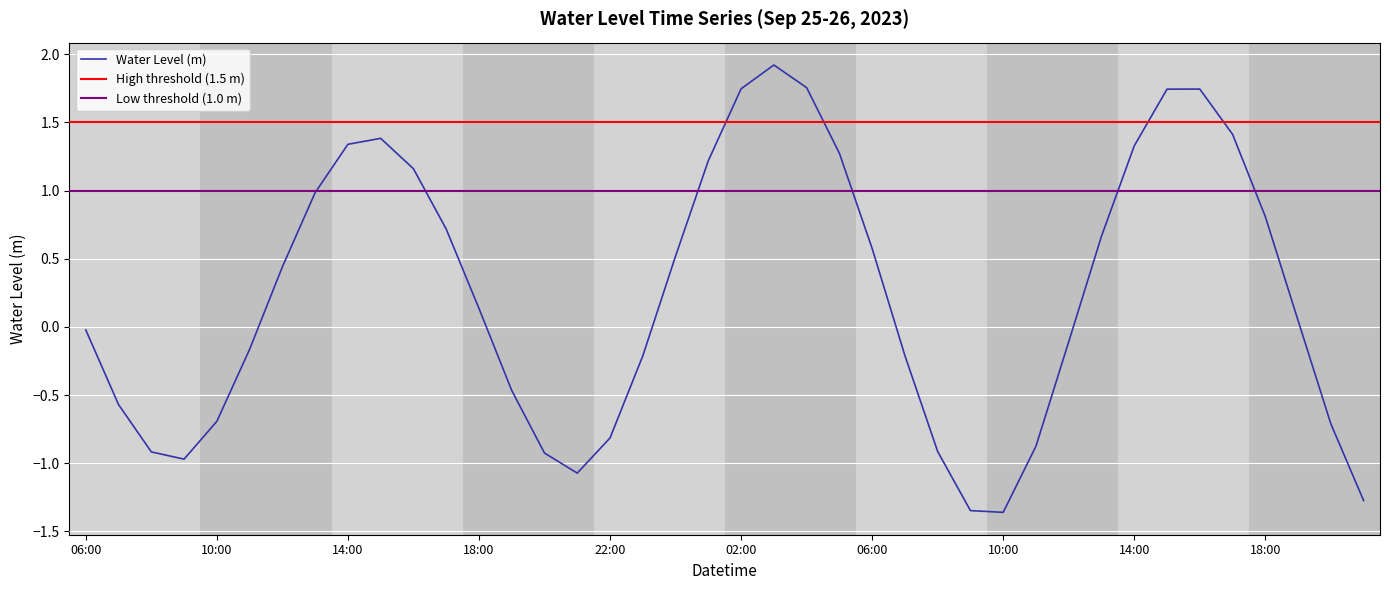

Count the number of data series in this chart.

1